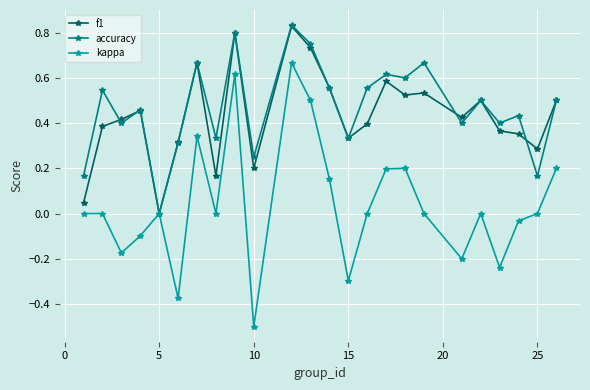

Which series has the largest range (max minus min)?

kappa